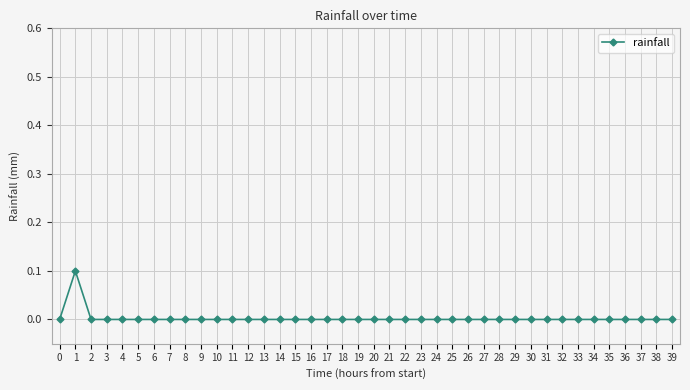

The value at 35 is 0.0. True or false?

True